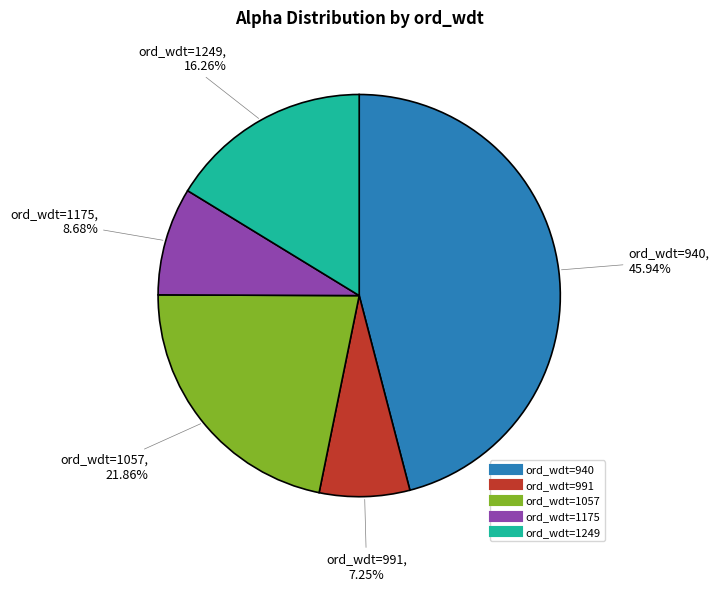

Is there any slice that represents more than half of the pie?

No